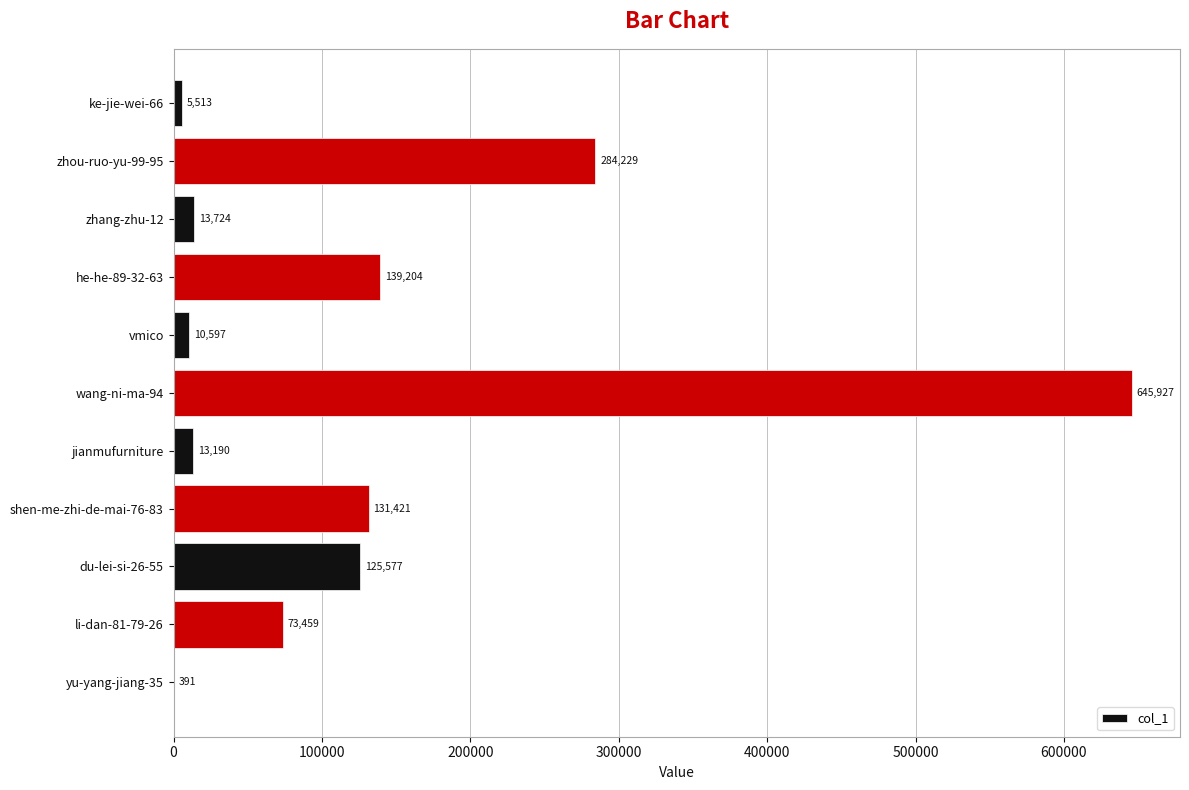

What is the sum of the values at vmico and zhou-ruo-yu-99-95?

294826